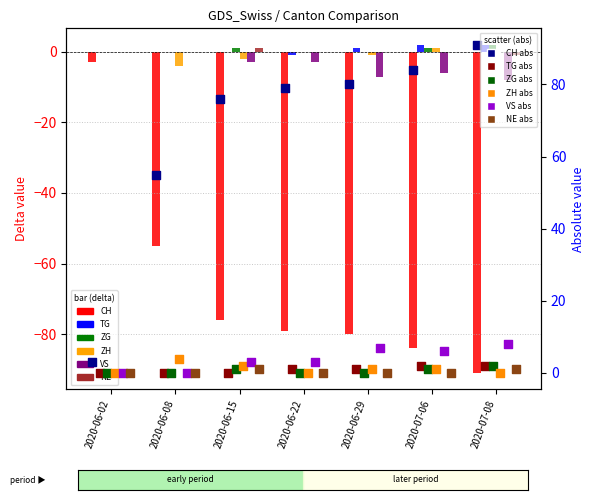

At which category is the sum across all series the highest?

2020-06-02